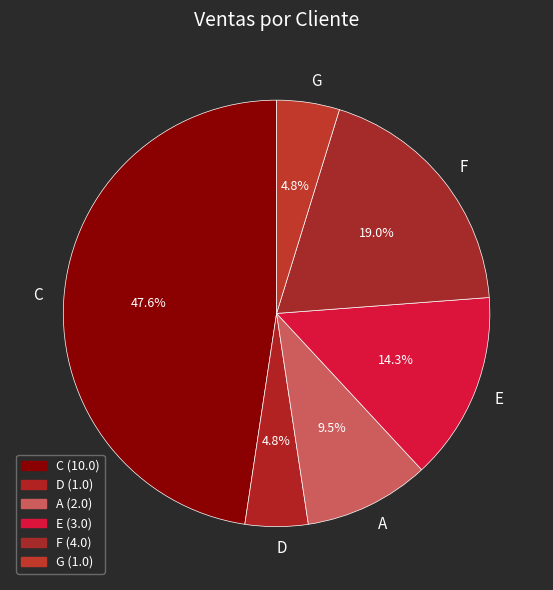

To the nearest percent, what is the average slice percentage?

17%